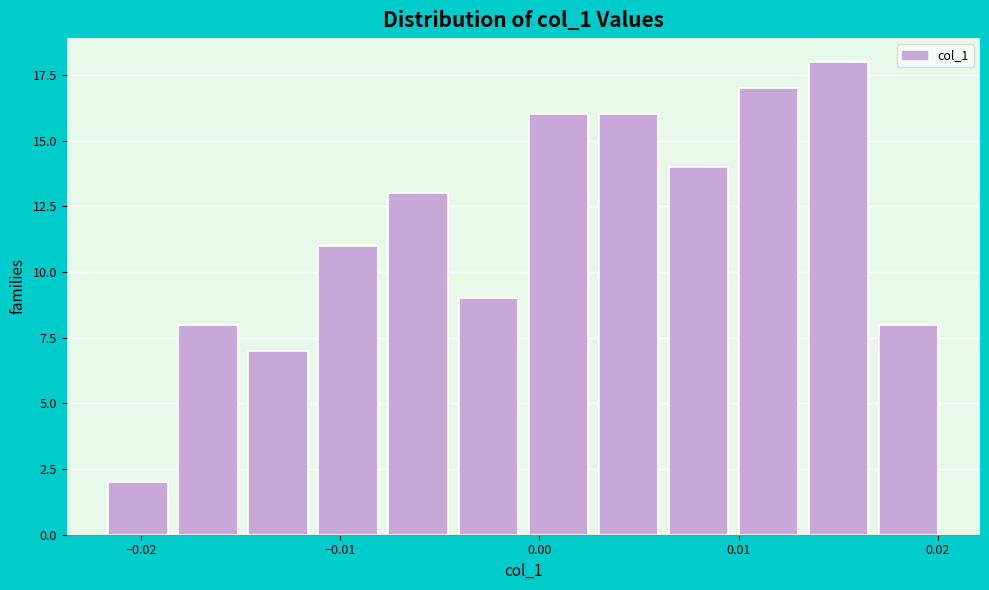

Read against the x-axis, roughly where is the centre of the tallest bar?

0.015